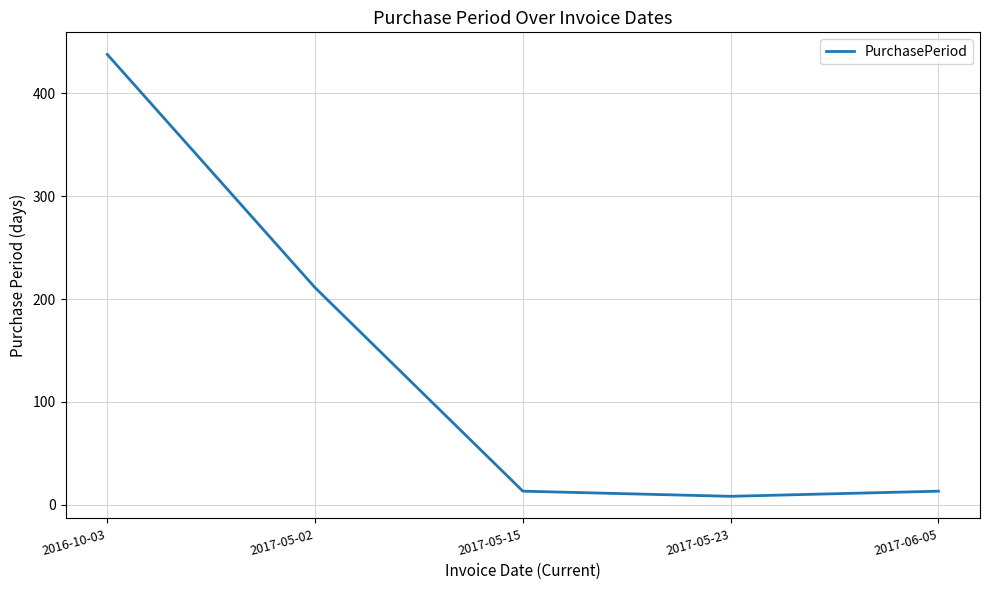

Reading left to right, list all the values displayed in this chart.

438	211	13	8	13